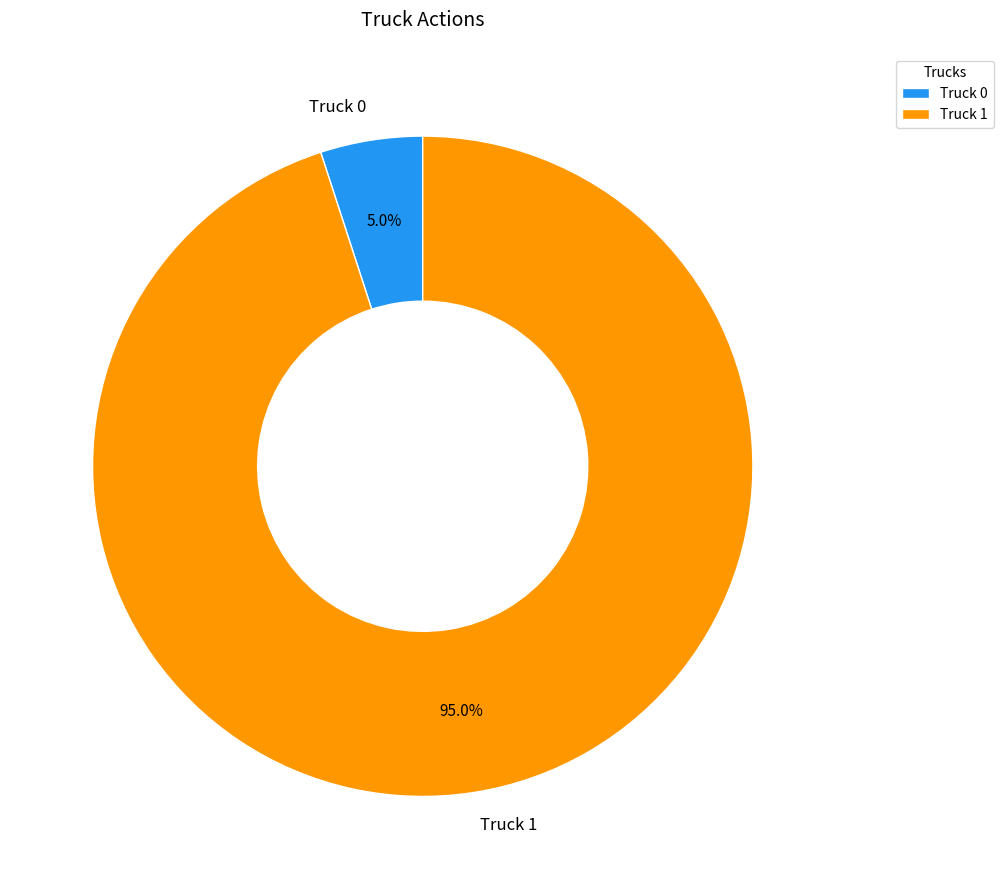

What is the total percentage of Truck 0 and Truck 1?

100.0%